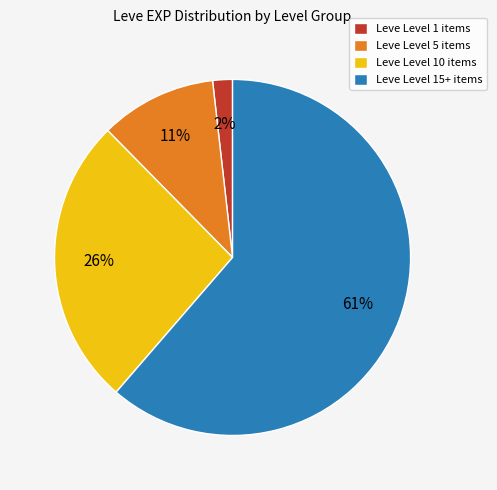

Is there a majority slice in this chart?

Yes